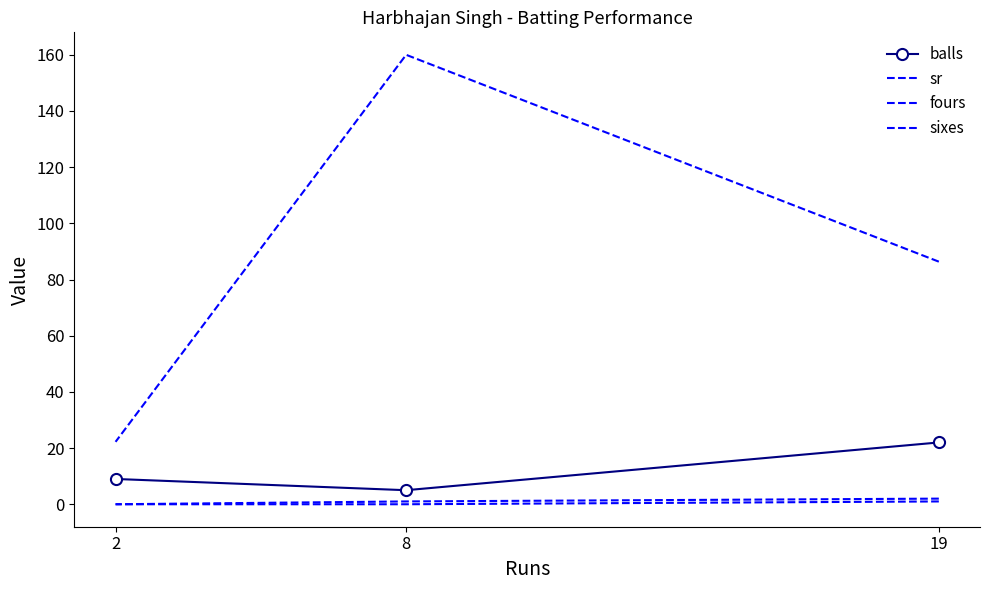

Between 8 and 2, which series saw the biggest shift?

sr